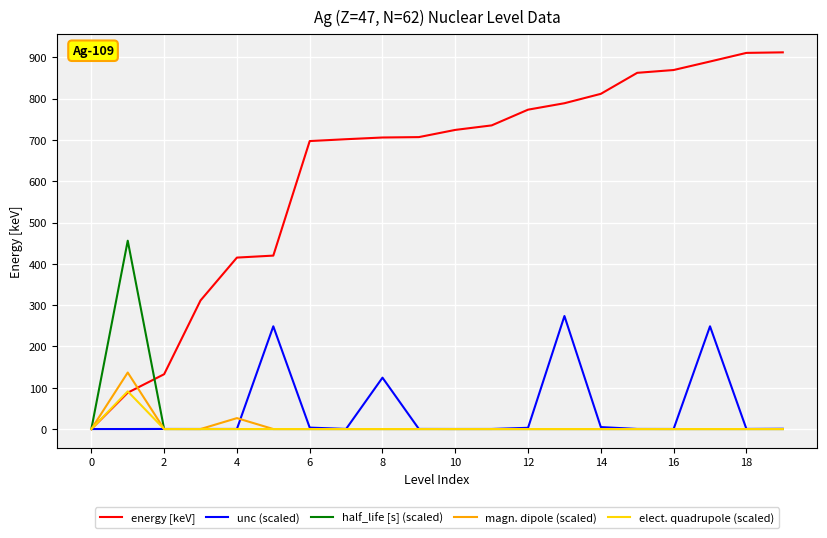

What is the maximum value for energy [keV]?

912.2